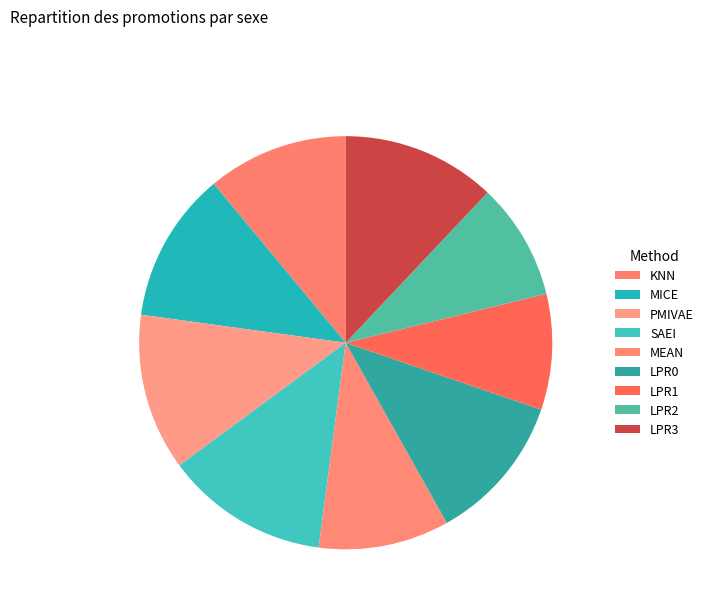

How many slices are in this pie chart?

9